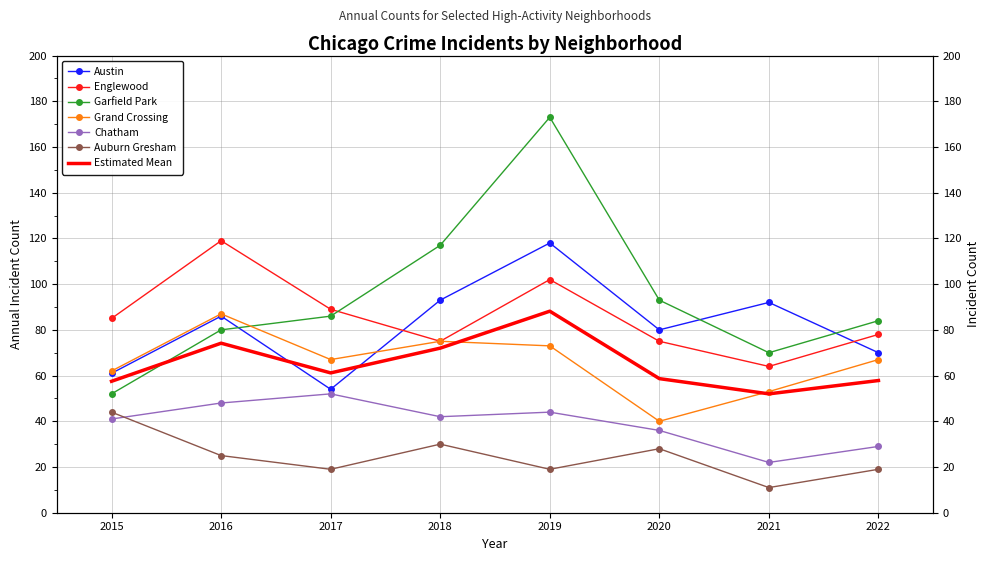

What is the lowest value of the Austin series?

54